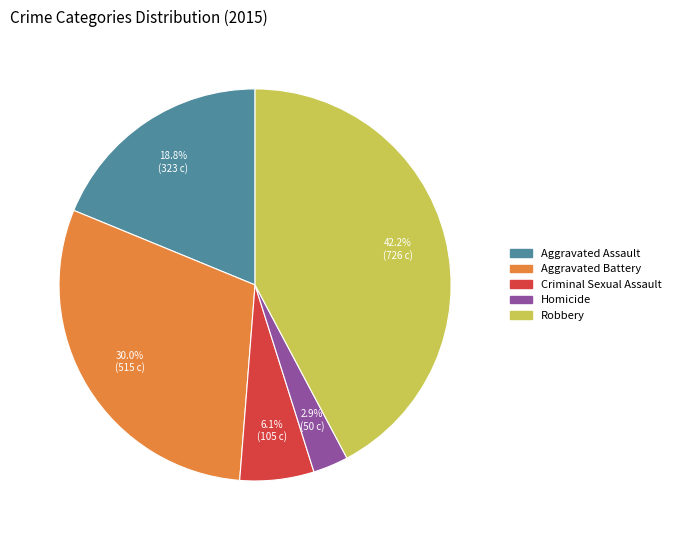

Which slice is the largest?

Robbery